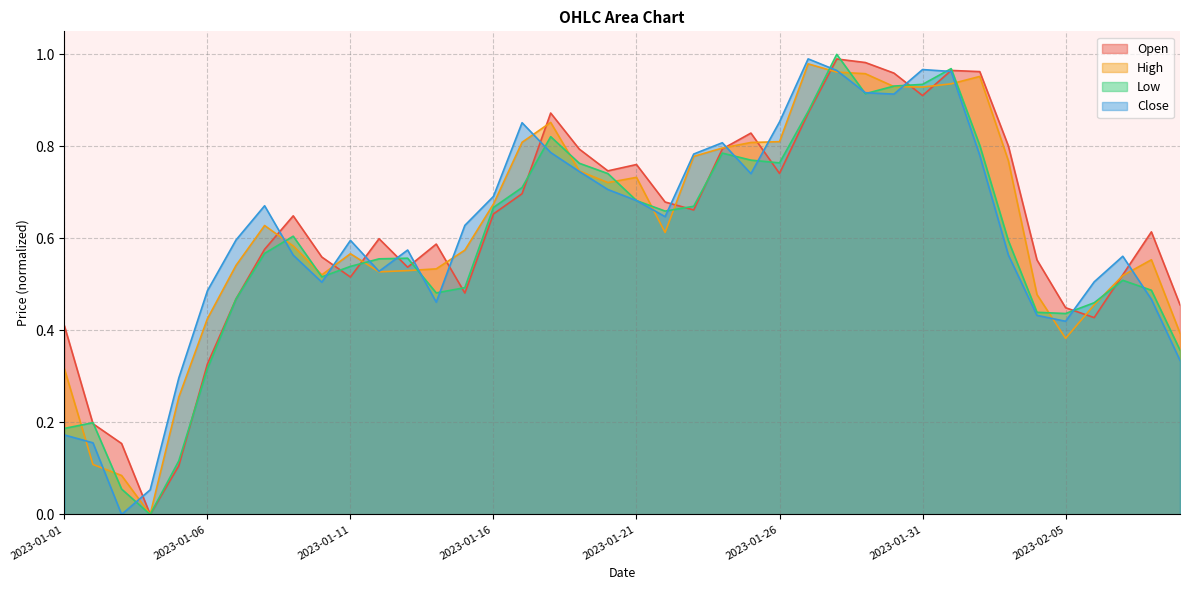

Which has a higher value, 2023-01-15 or 2023-01-22?

2023-01-22